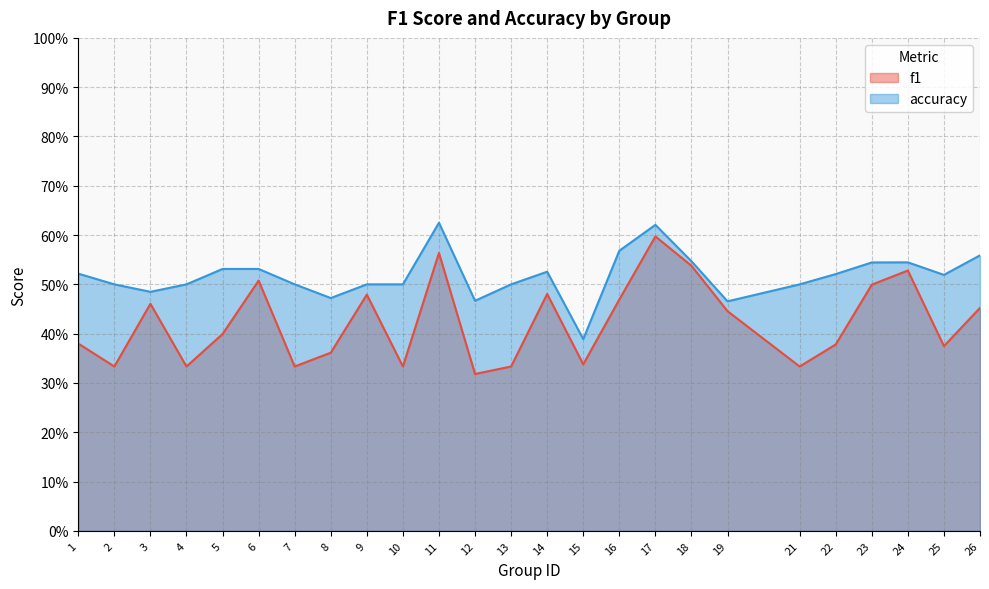

In accuracy, how many points are lower than both neighbors (excluding endpoints)?

6